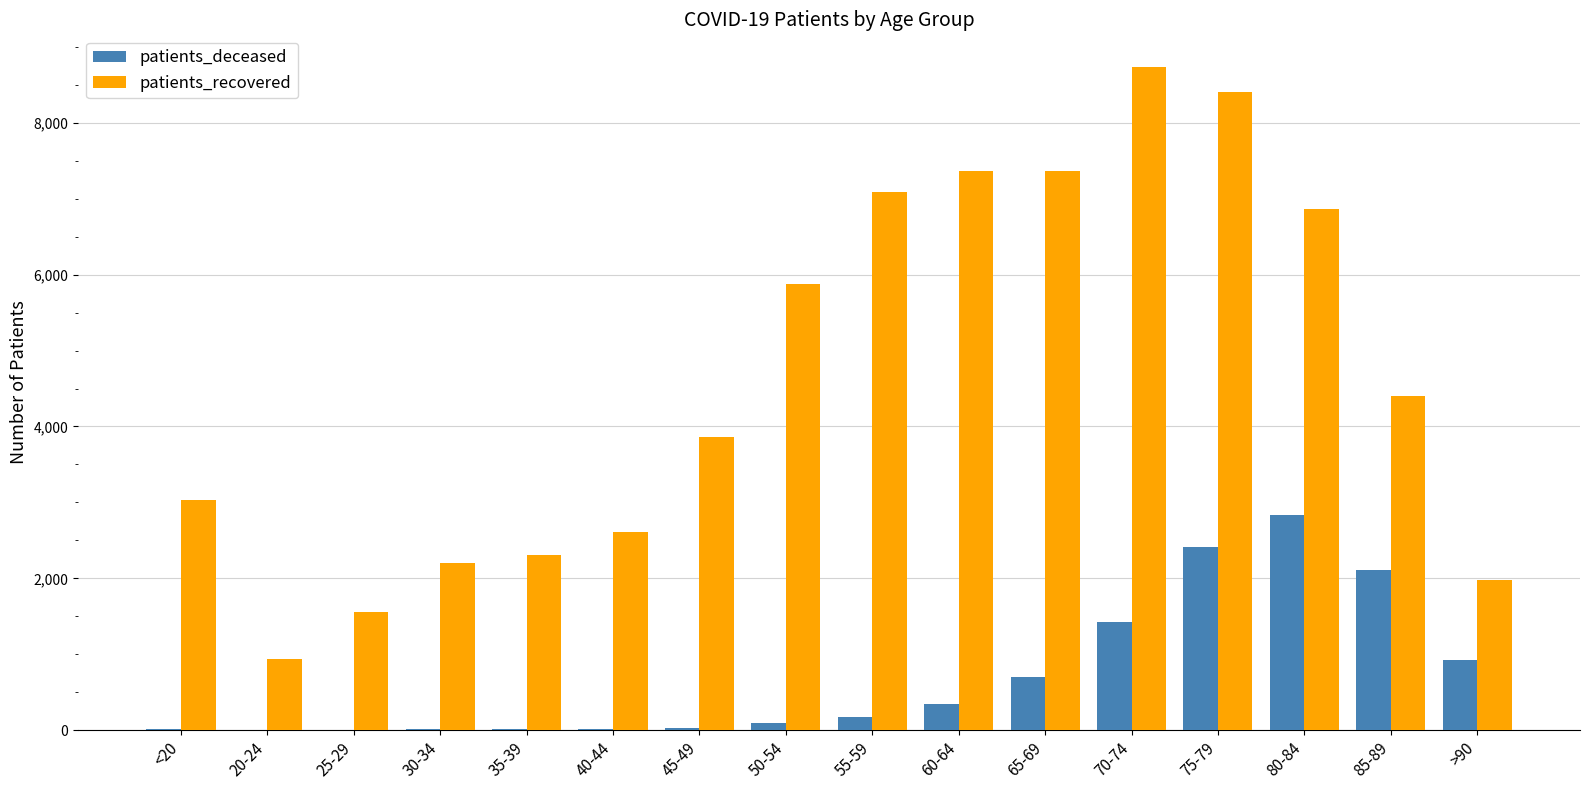

Is it true that patients_recovered equals 4408 at 85-89?

True